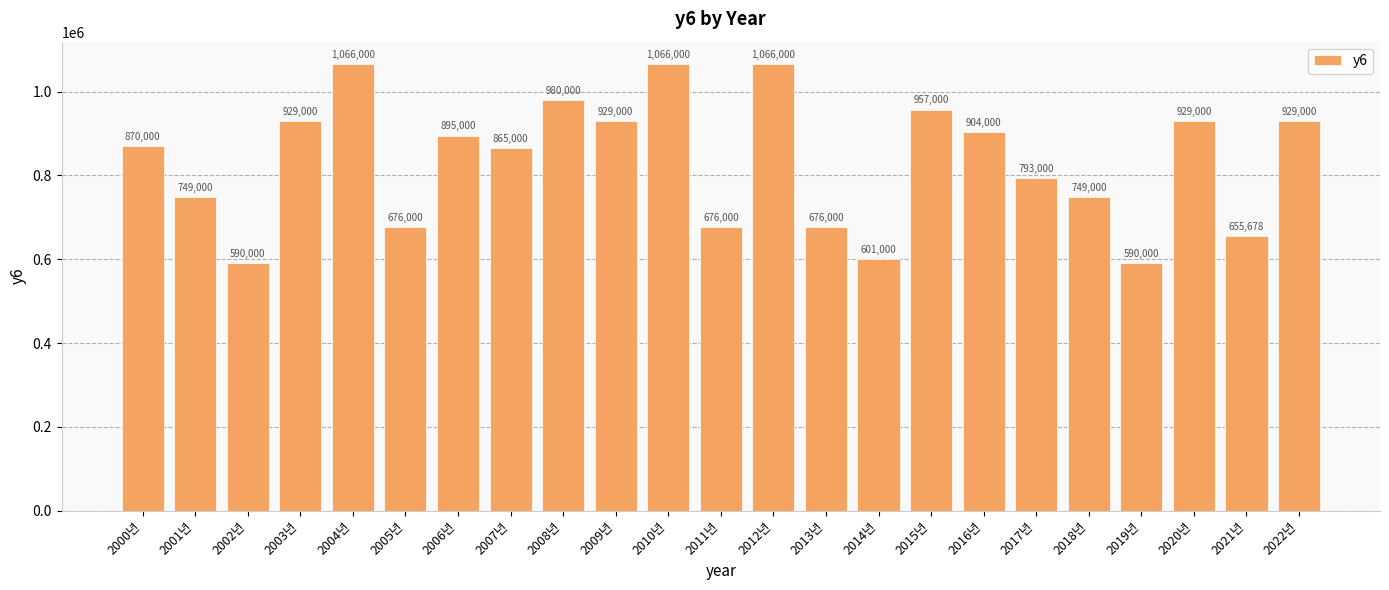

What is the difference between the values at 2021년 and 2018년?

93322